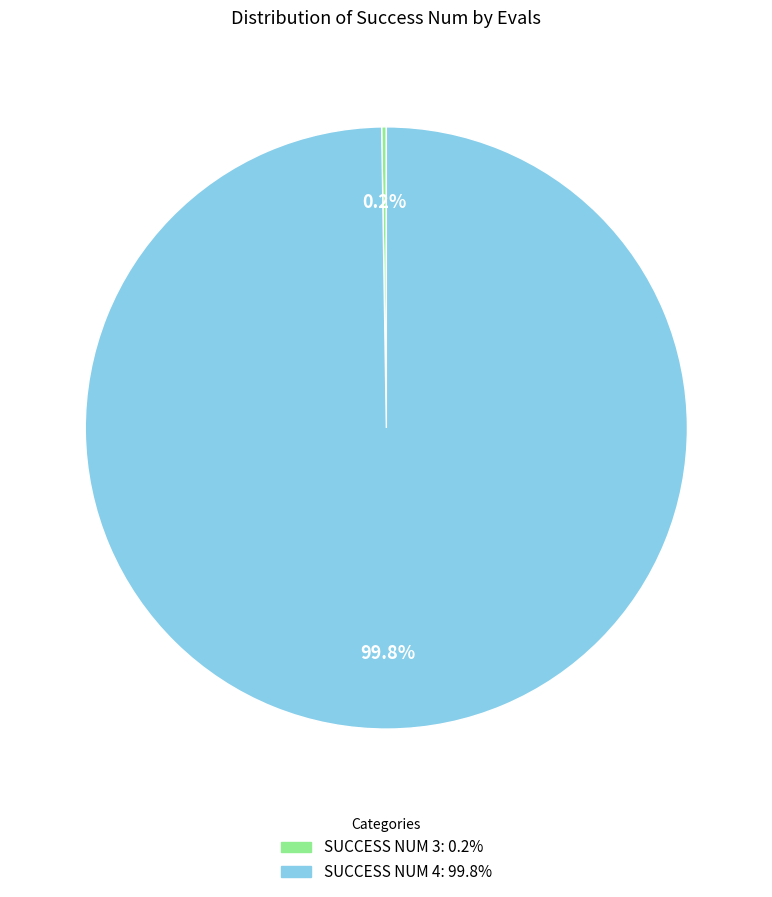

Does any single category account for the majority?

Yes